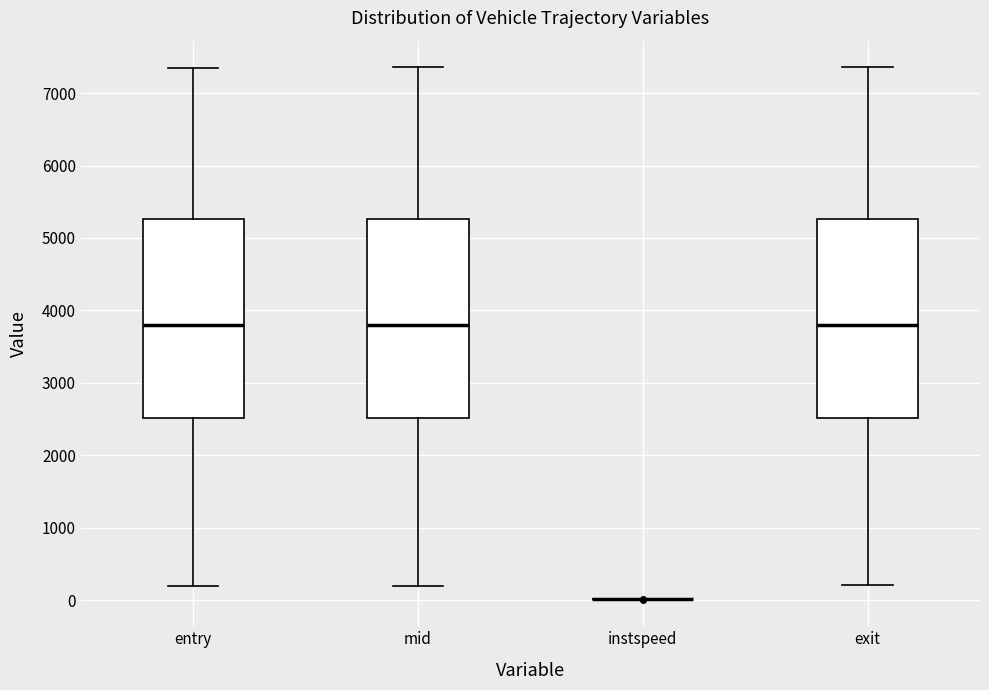

Reading left to right, read every box against the y-axis: the position of its median line, the range the box covers, and the ends of its whiskers. The values are not printed on the chart, so give them approximately, as read against the axis.

entry: median 3800, box 2500 to 5300, whiskers 200 to 7400
mid: median 3800, box 2500 to 5300, whiskers 200 to 7400
instspeed: box collapsed to a line at 0, whiskers 0 to 0
exit: median 3800, box 2500 to 5300, whiskers 200 to 7400